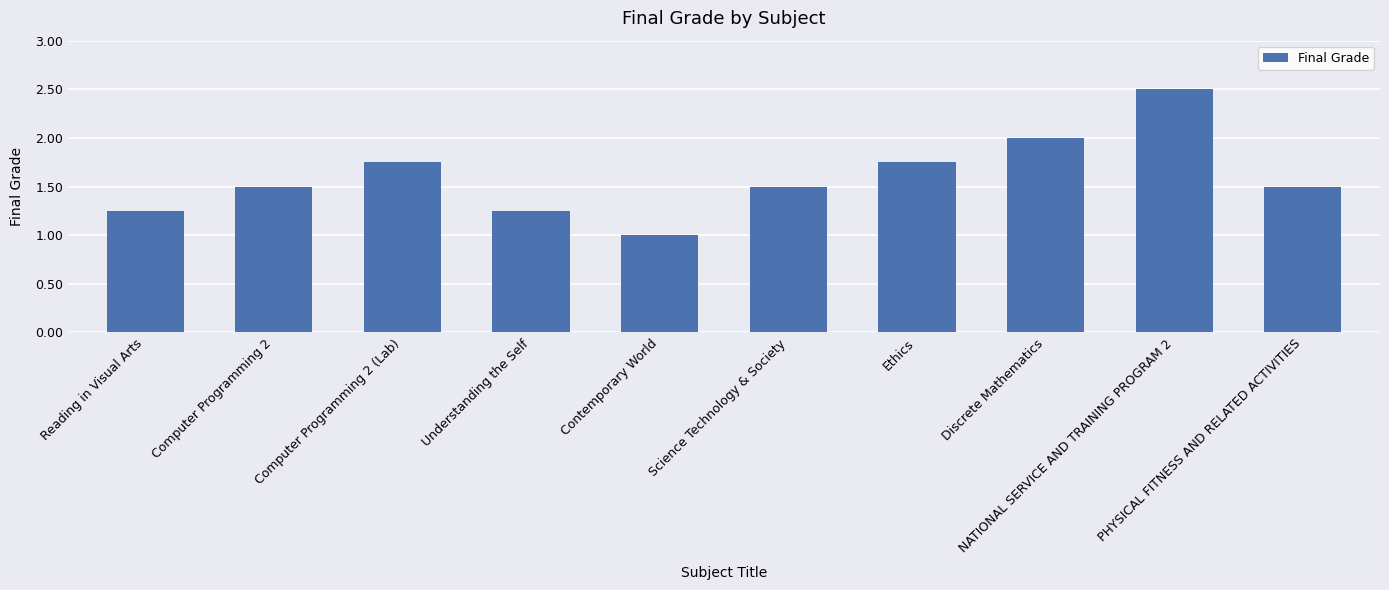

Does the chart contain stacked bars?

No